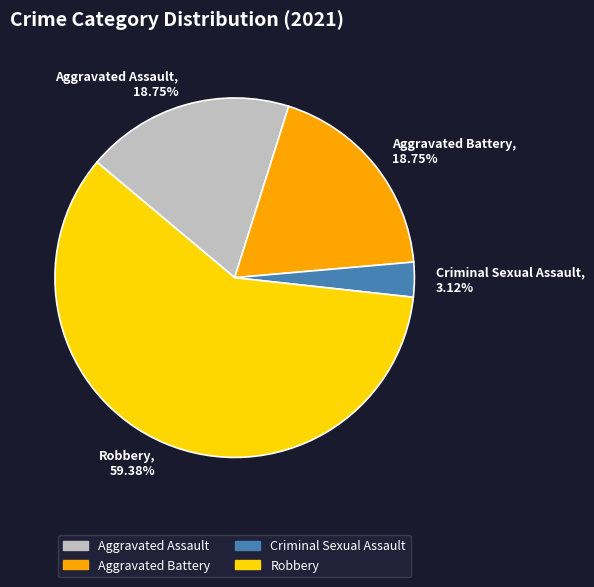

How many slices are in this pie chart?

4